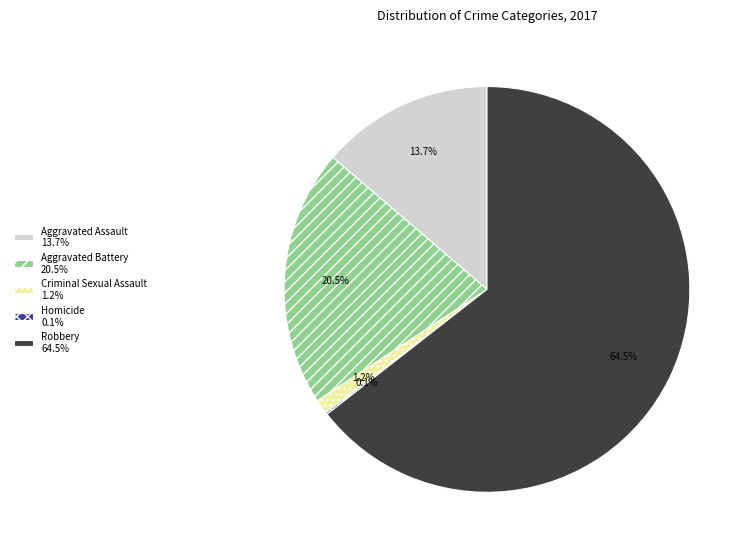

Between Aggravated Assault 13.7% and Robbery 64.5%, which is larger?

Robbery 64.5%